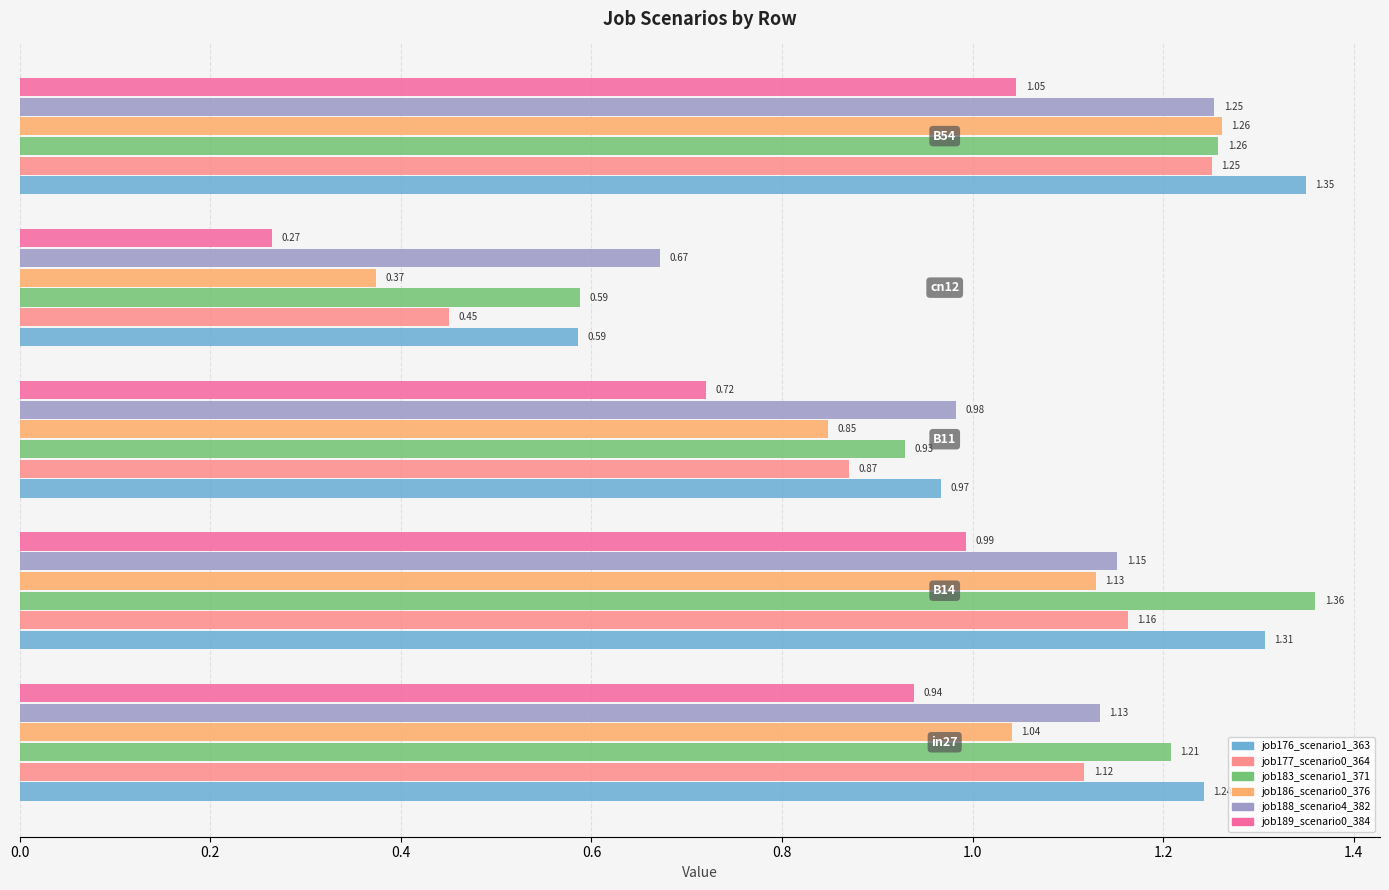

Which series has the largest total across all categories?

job176_scenario1_363